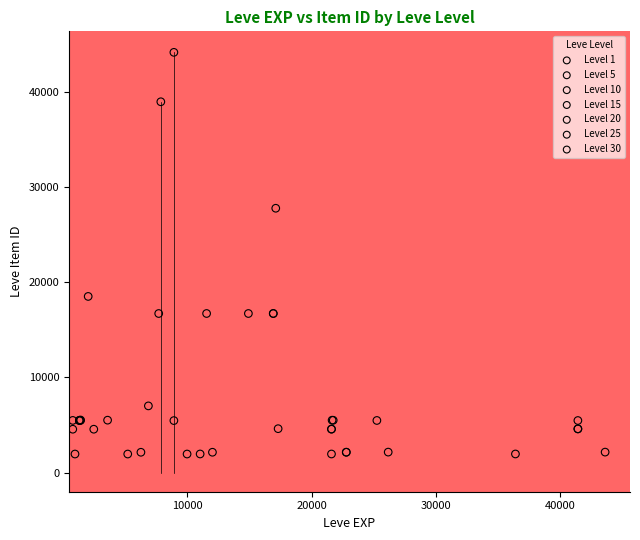

Which series has the widest spread of Y values?

Level 10